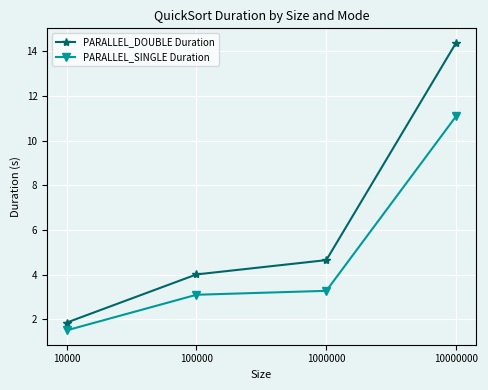

True or false: PARALLEL_SINGLE Duration has more than 2 interior local peaks.

False